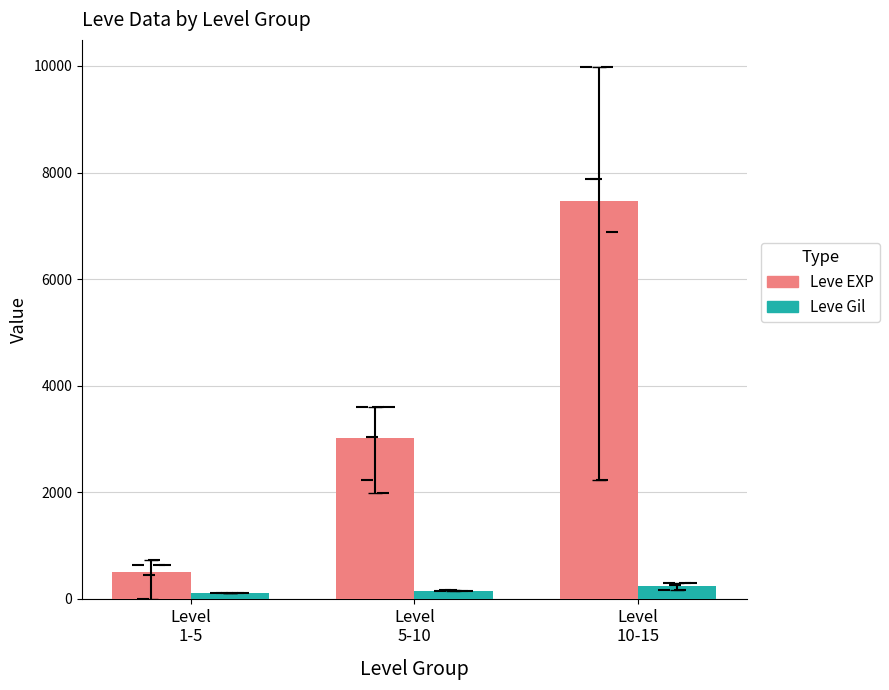

What is the difference between the Leve Gil values at Level
5-10 and Level
1-5?

36.3